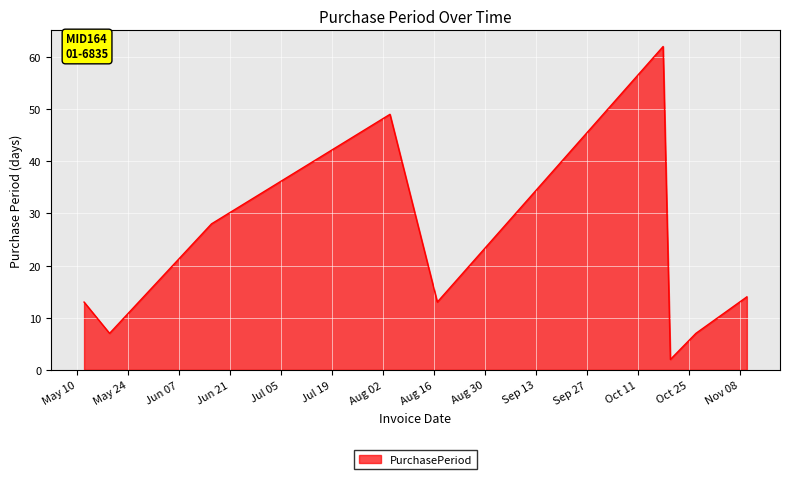

Count the number of data series in this chart.

1